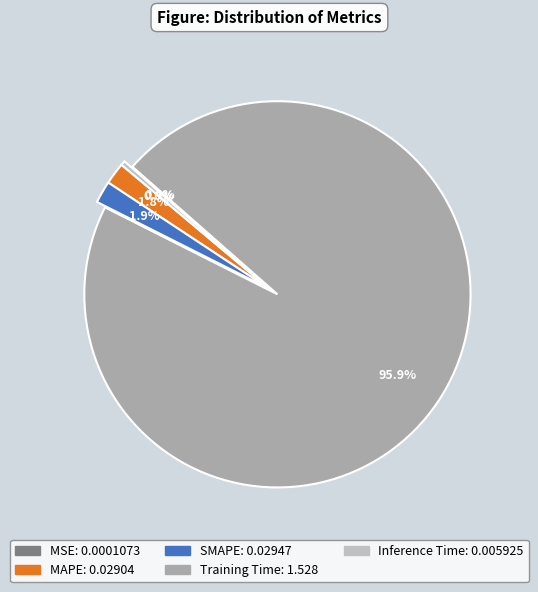

How many slices are in this pie chart?

5